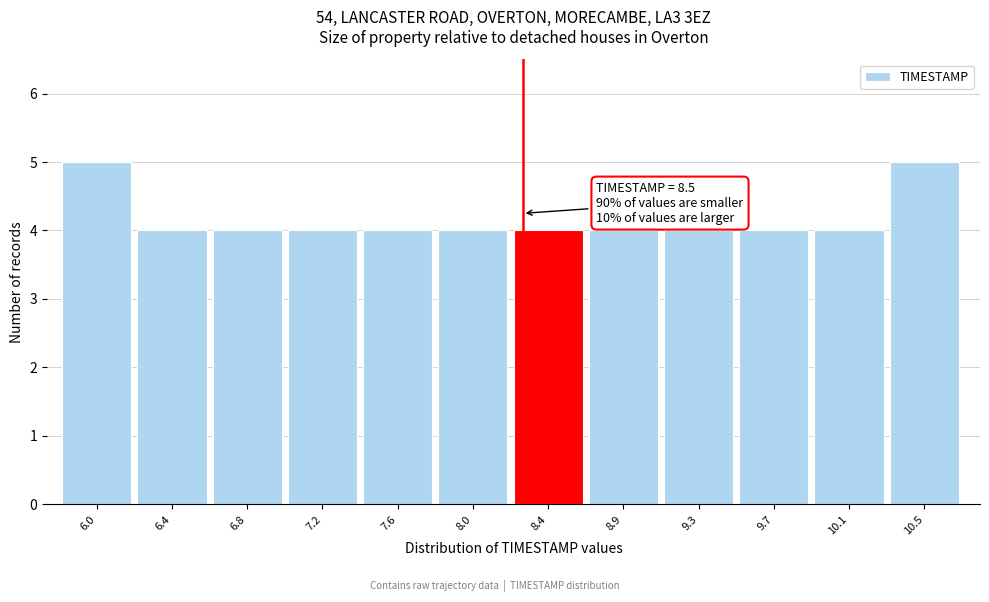

Reading left to right, extract all data points from this chart.

6.0=5	6.4=4	6.8=4	7.2=4	7.6=4	8.0=4	8.4=4	8.9=4	9.3=4	9.7=4	10.1=4	10.5=5